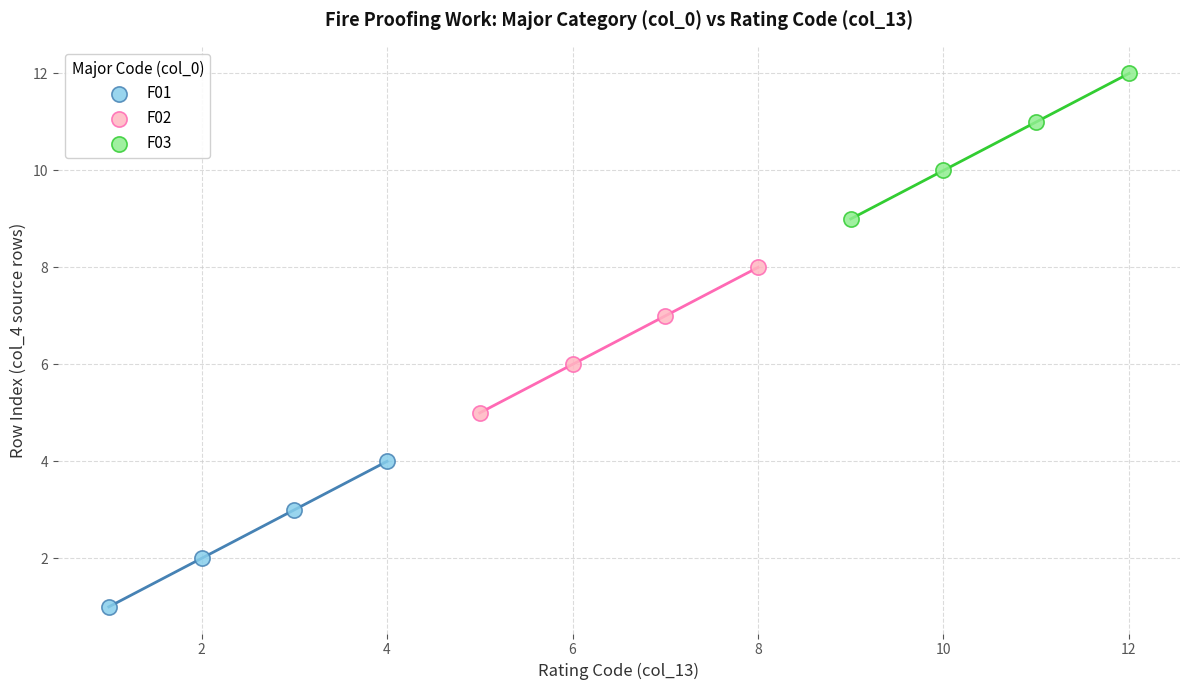

Which series contains the highest Y value?

F03